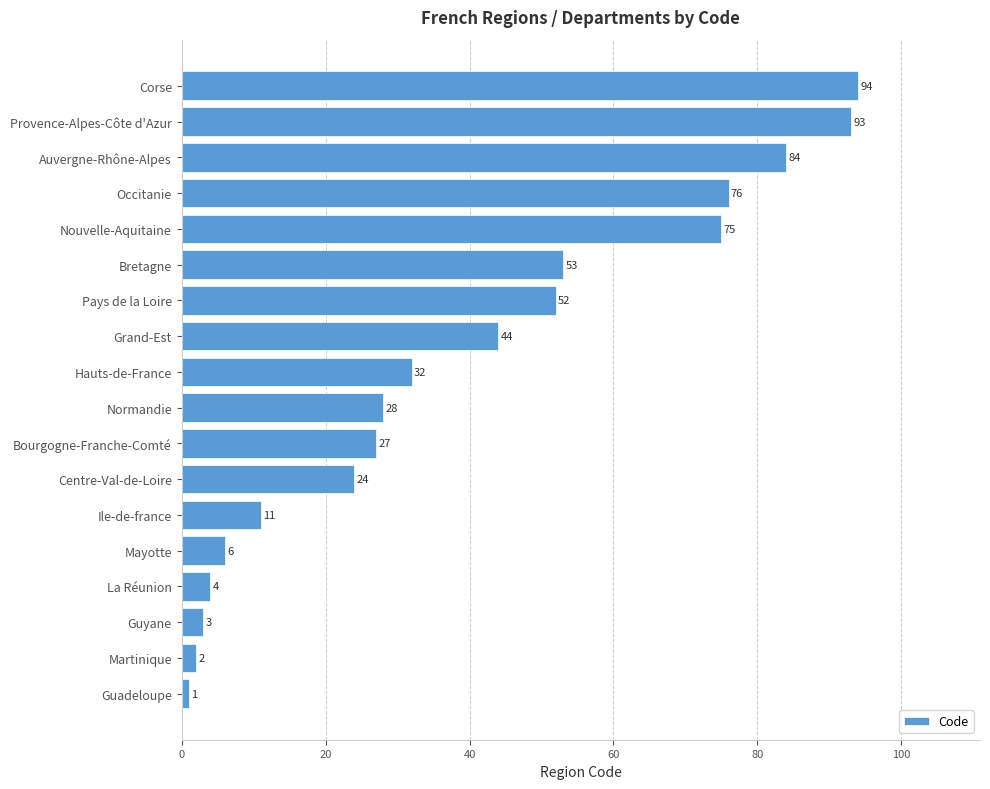

Is it true that the value at Normandie is 28?

True